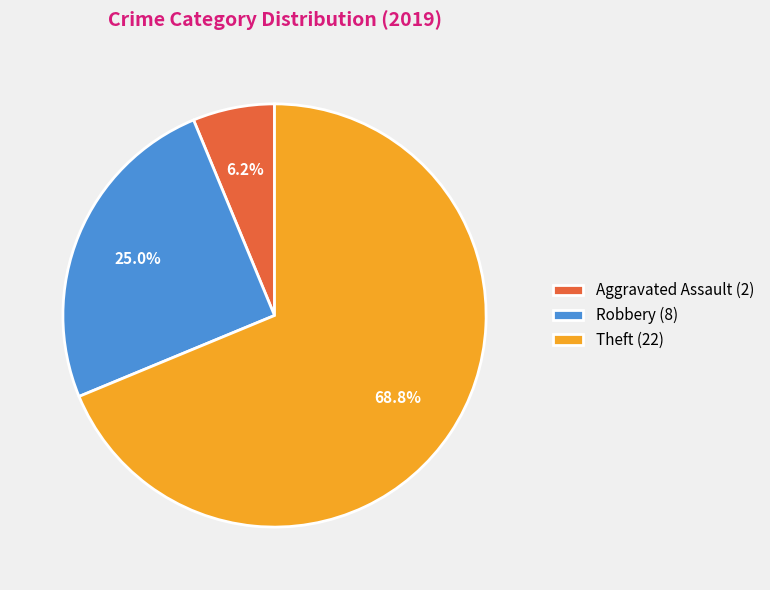

What is the total percentage of Theft (22) and Aggravated Assault (2)?

75.0%